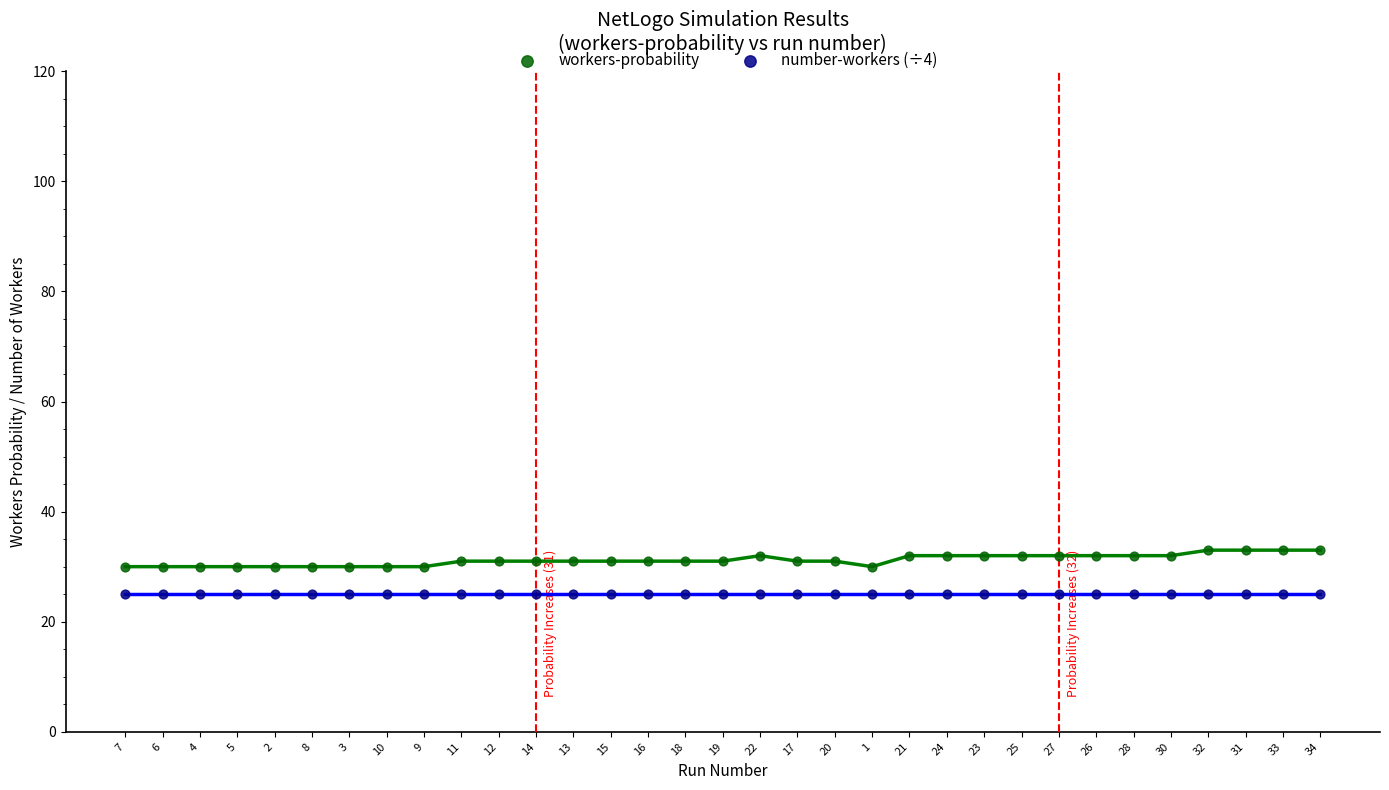

Which series contains the highest Y value?

workers-probability